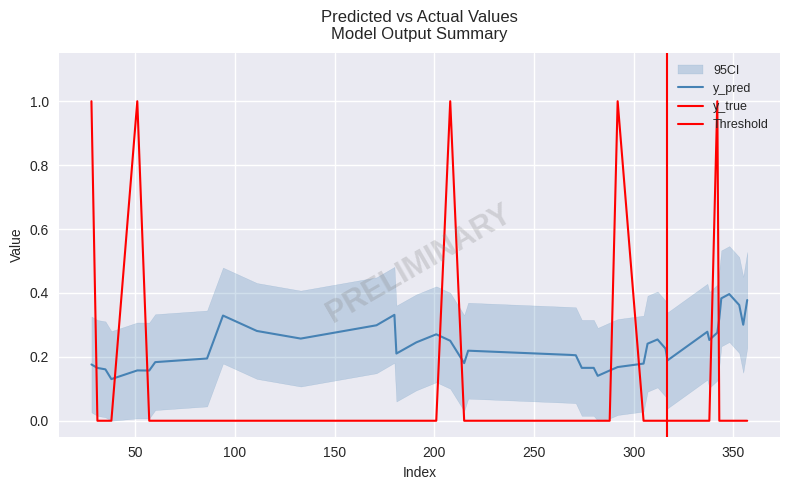

What is the difference between the maximum and minimum values?

1